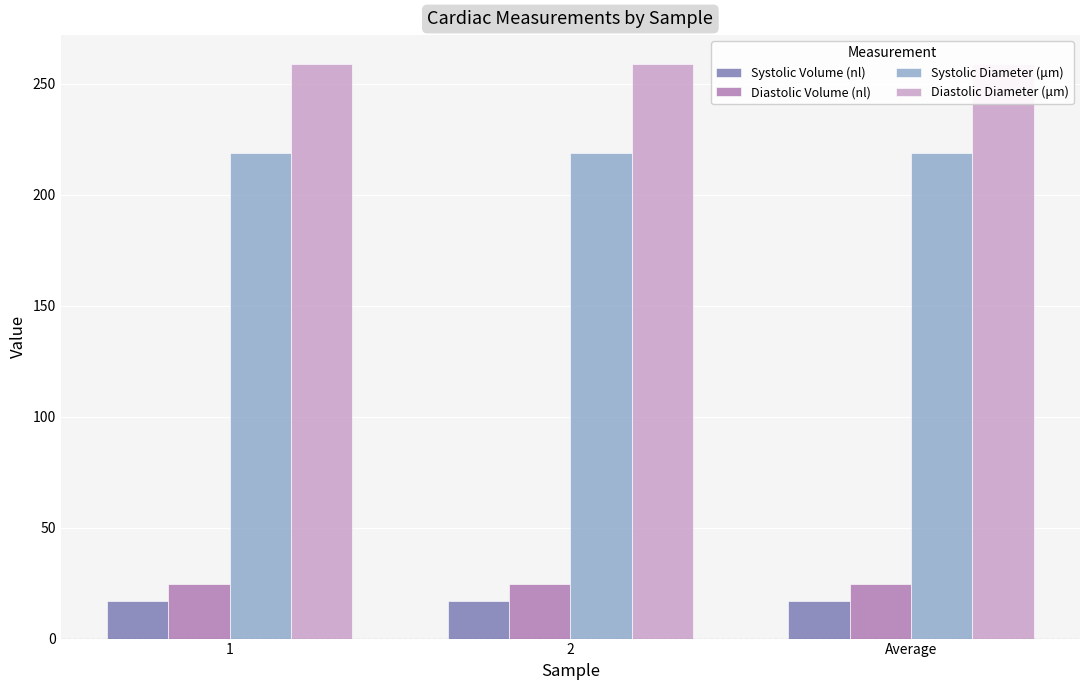

What is the approximate value of Systolic Diameter (μm) at 1?

219.0